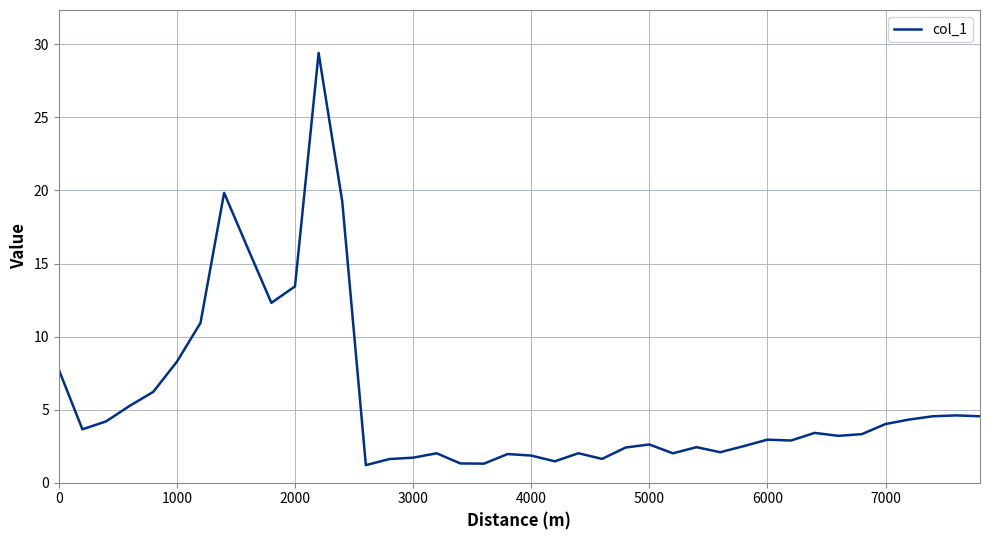

What is the maximum value shown in the chart?

29.4